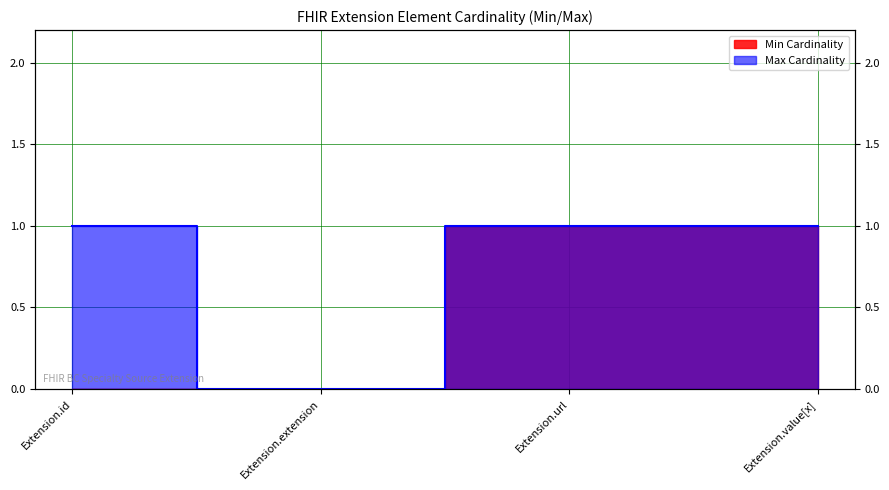

What is the label of the 4th point from the right?

Extension.id